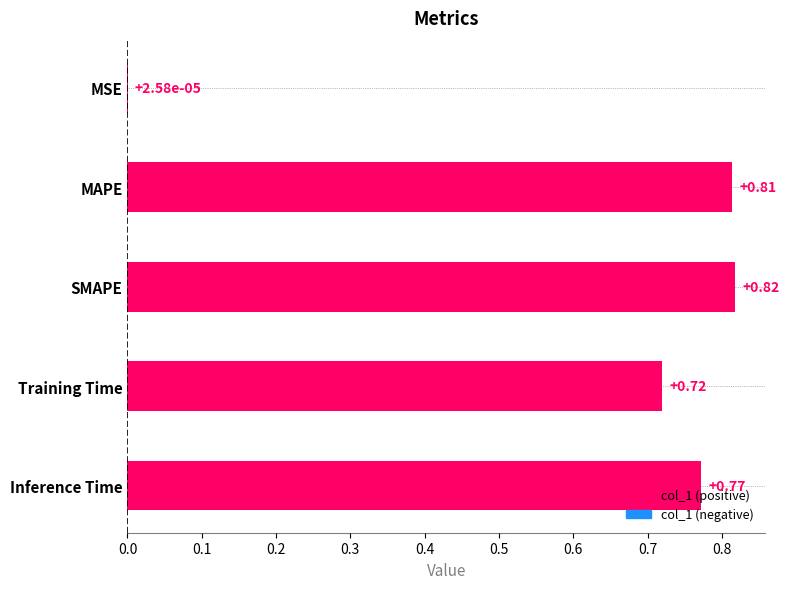

Which label corresponds to the largest value in the chart?

SMAPE